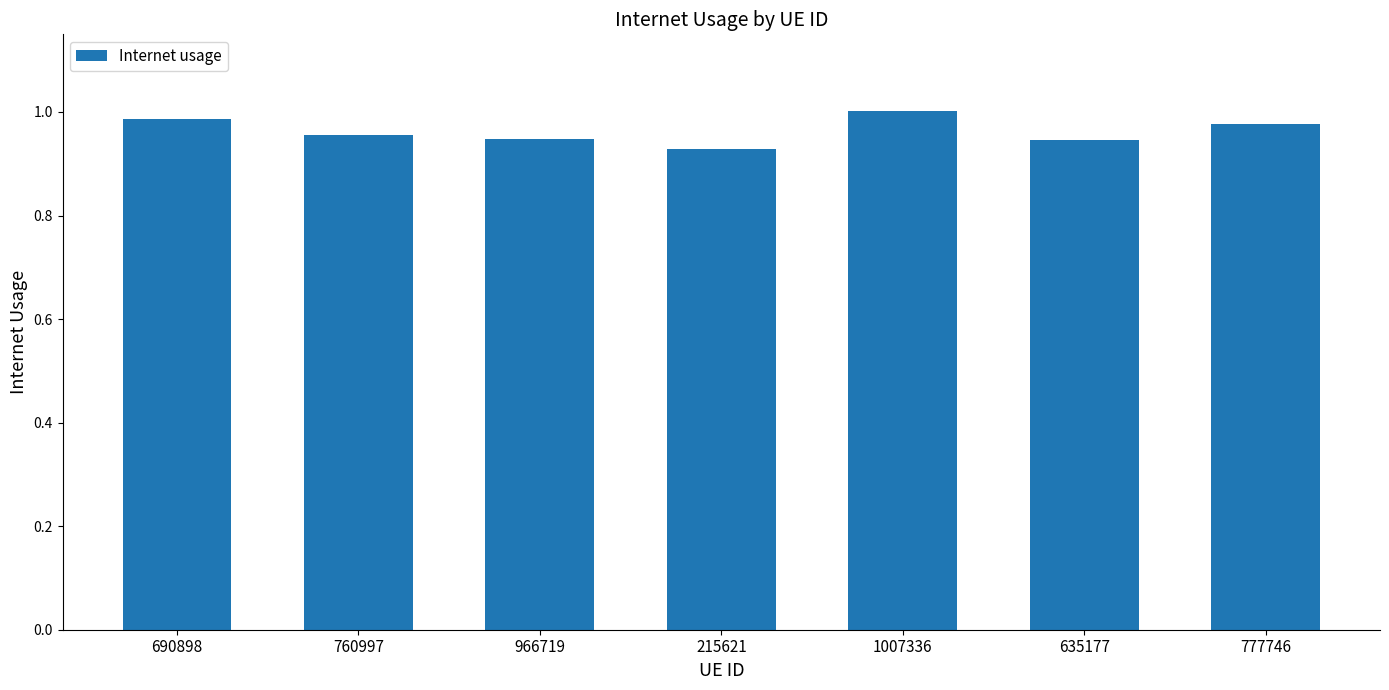

What is the label of the 6th bar from the right?

760997